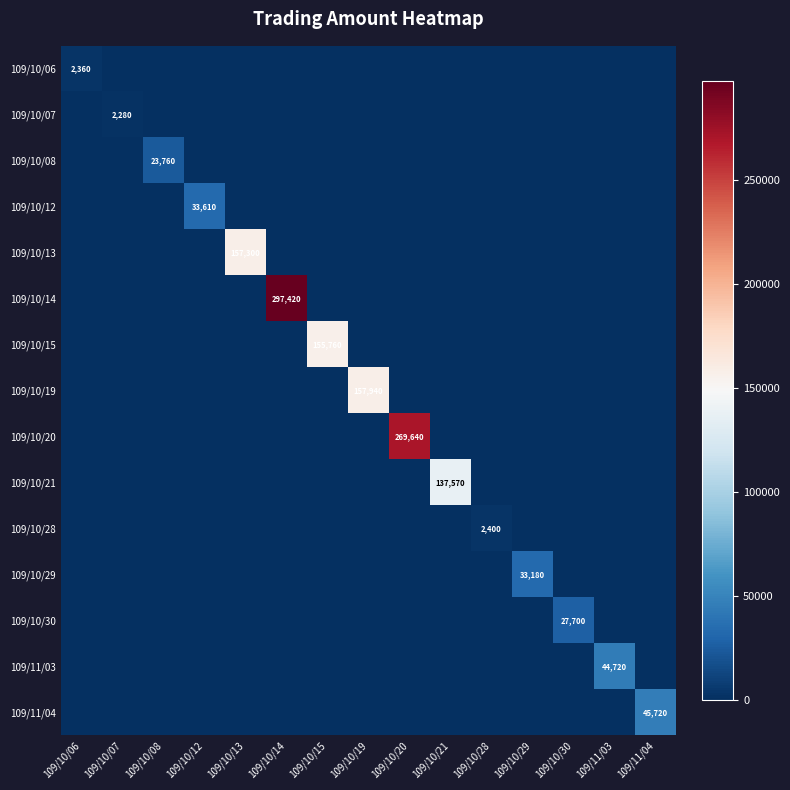

List the labels in order of 109/10/06 value, largest first.

109/10/06, 109/10/07, 109/10/08, 109/10/12, 109/10/13, 109/10/14, 109/10/15, 109/10/19, 109/10/20, 109/10/21, 109/10/28, 109/10/29, 109/10/30, 109/11/03, 109/11/04